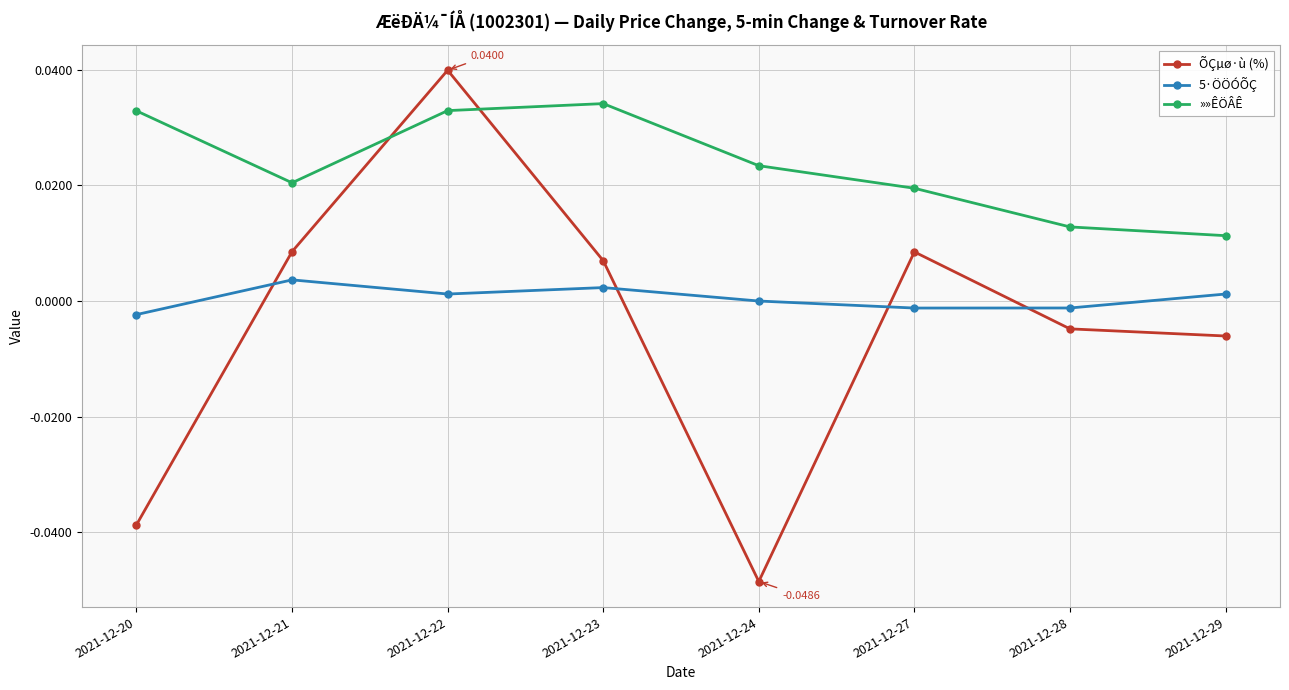

What is the sum of all »»ÊÖÂÊ values?

0.2